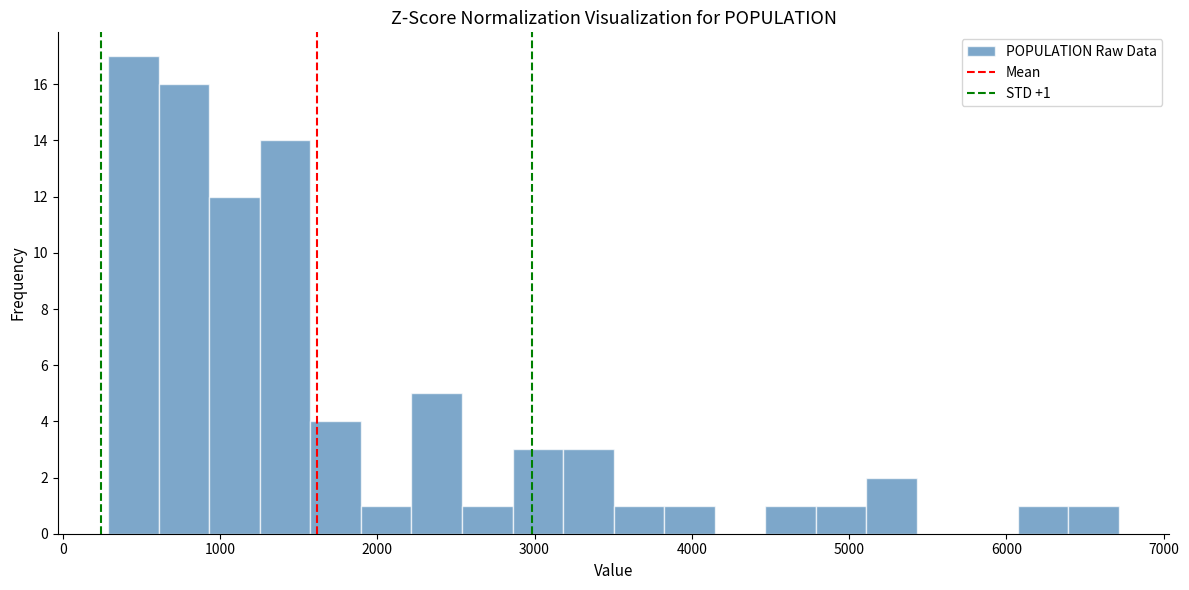

Around what value on the x-axis is the tallest bar? Give the approximate position of its centre, as read against the axis.

500